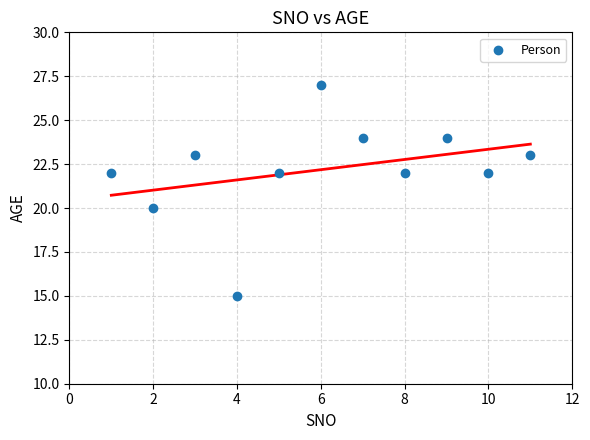

What is the range of Y values (max minus min)?

12